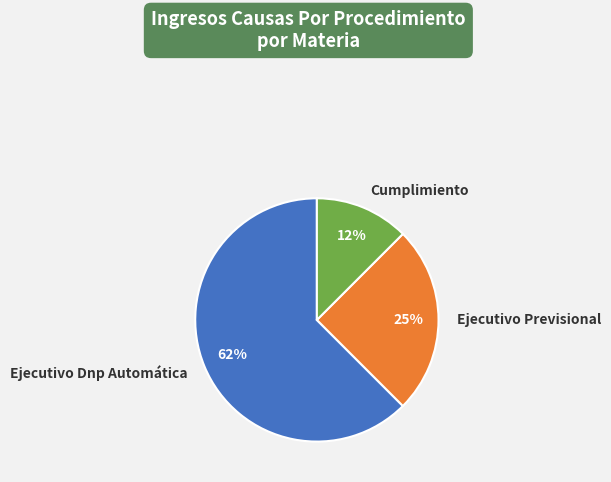

True or false: Ejecutivo Dnp Automática accounts for 56% of the total.

False